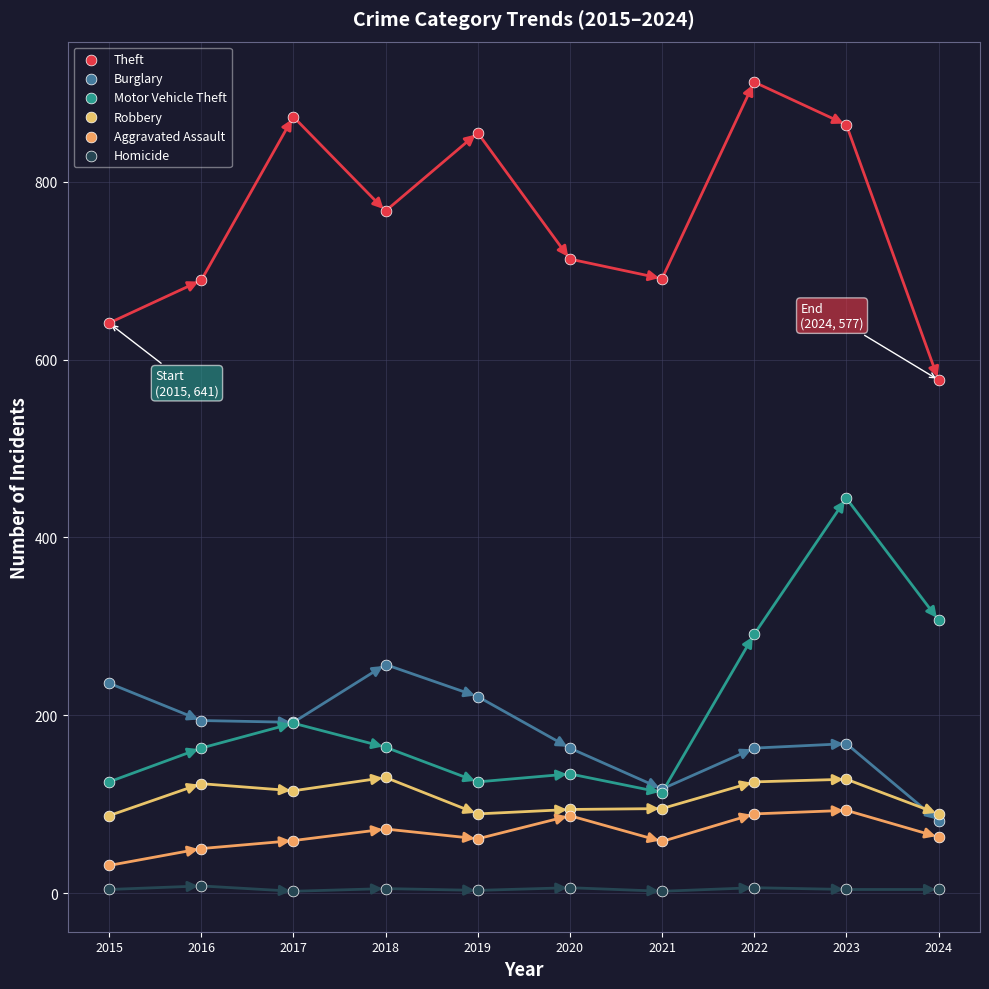

Which series contains the lowest Y value?

Homicide